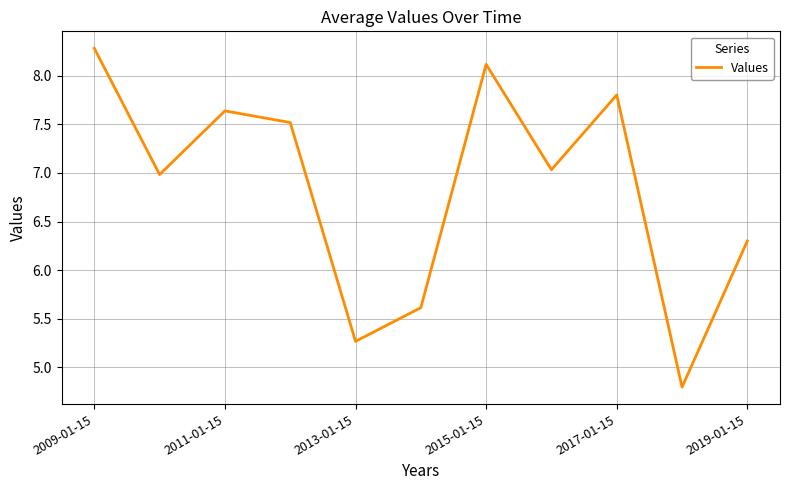

What is the difference between the maximum and minimum values?

3.5